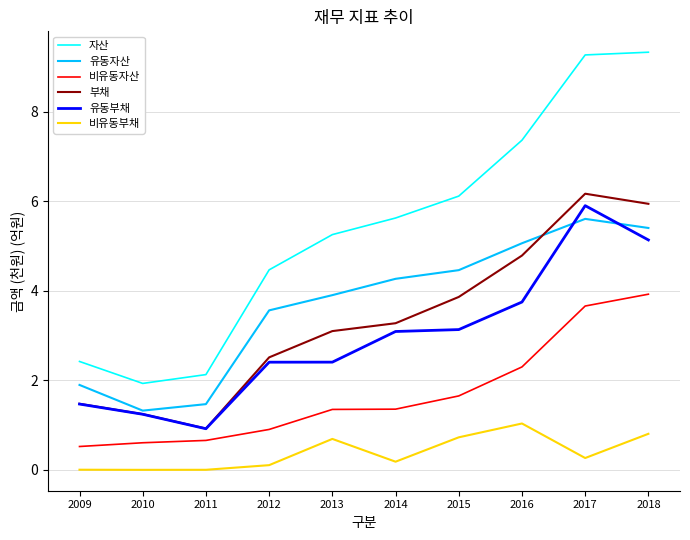

True or false: 비유동부채 and 자산 cross at least once.

False